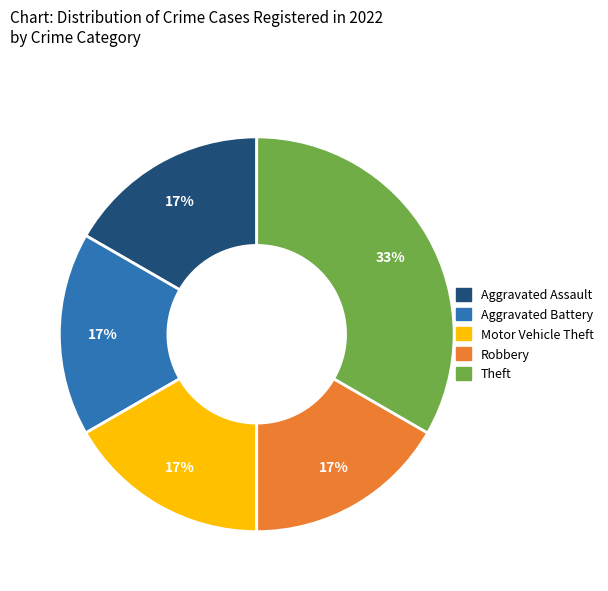

Is the sum of Aggravated Battery and Robbery greater than half?

No